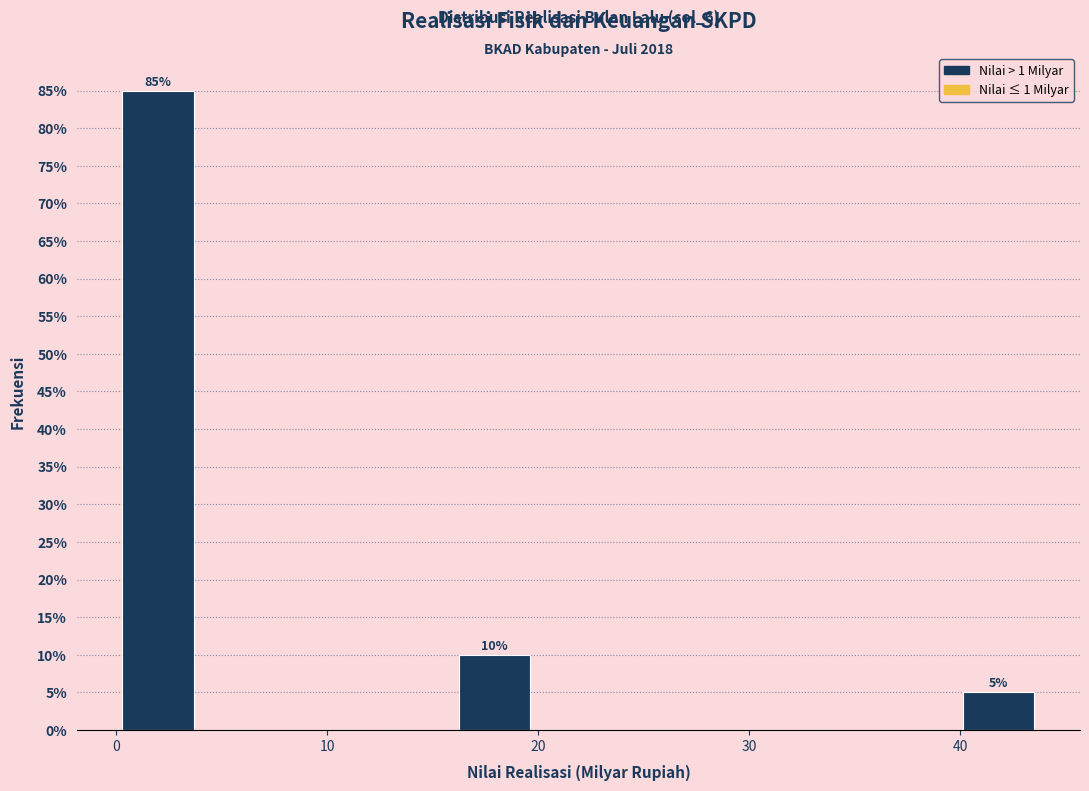

Read against the x-axis, roughly where is the centre of the tallest bar?

2